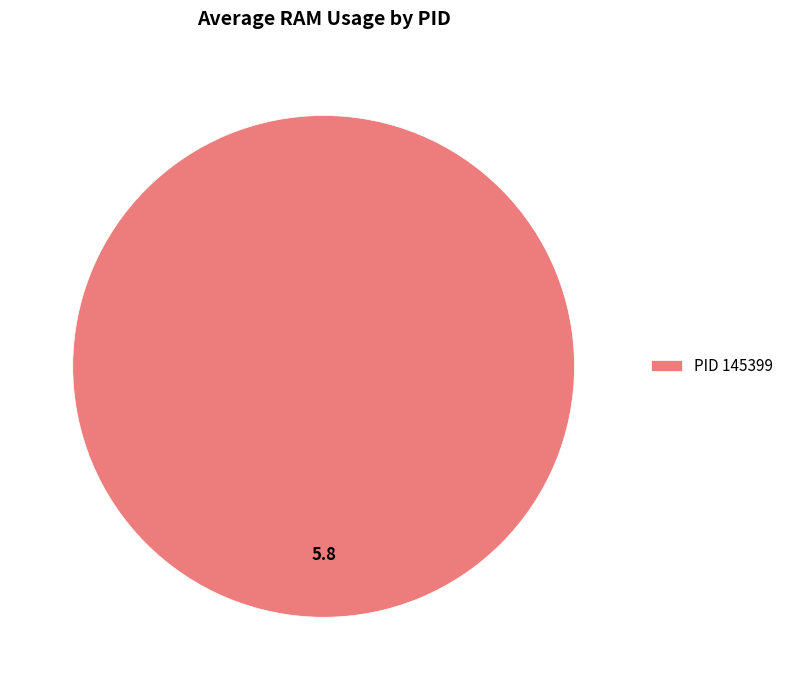

Which category accounts for the majority?

PID 145399